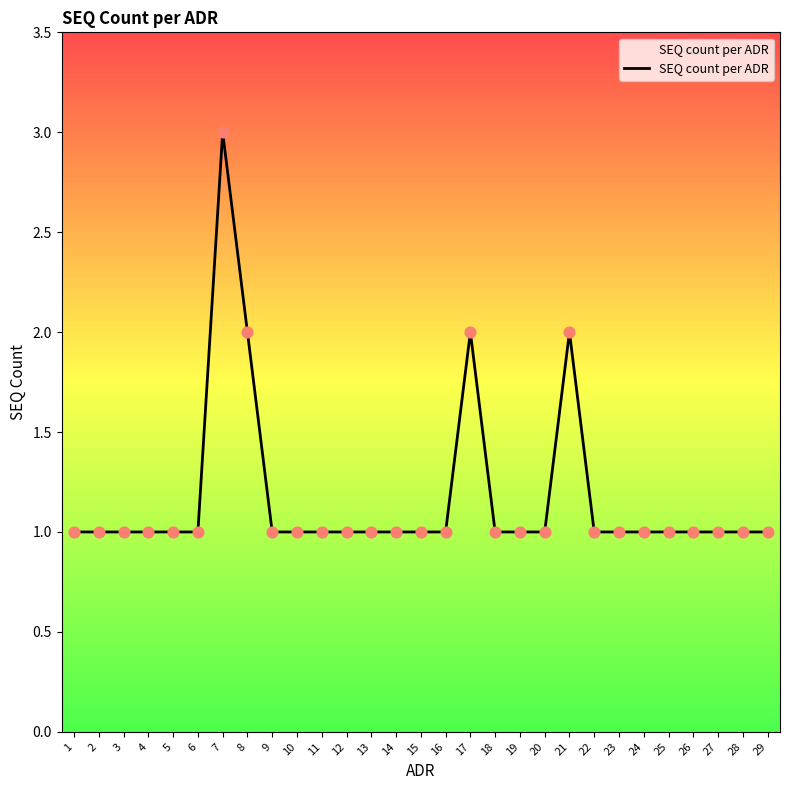

Approximately how many times larger is the value at 13 compared to 11?

1.0